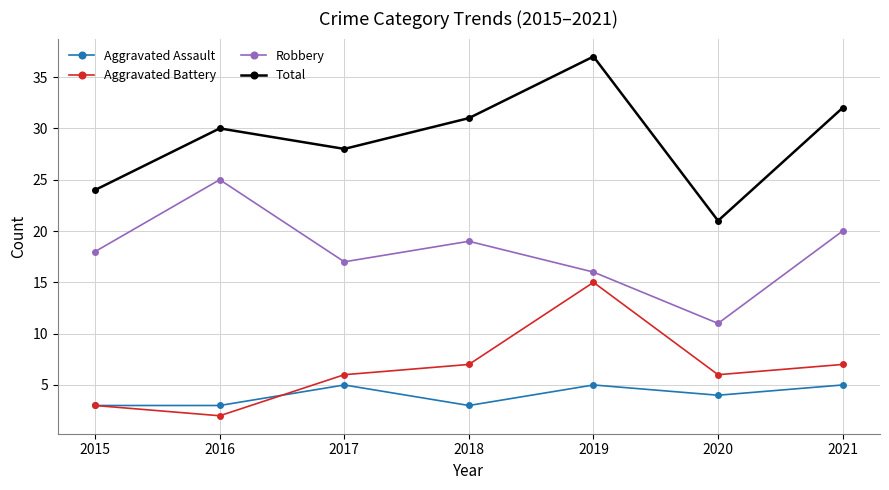

Where is Robbery nearest to the value 18?

2015